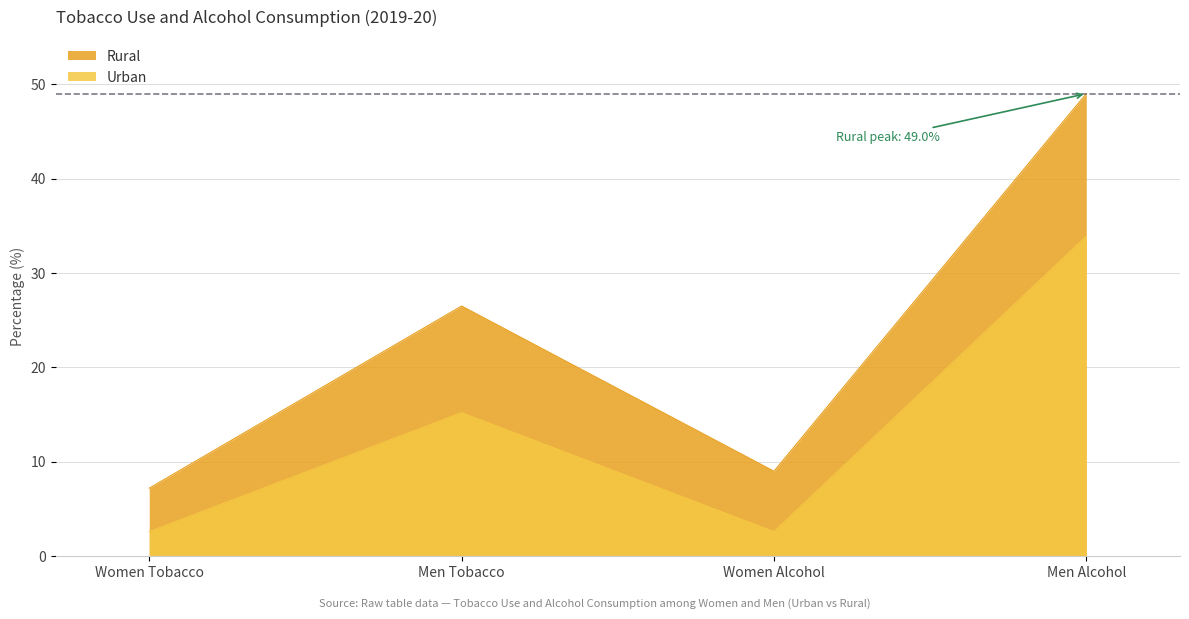

Reading left to right, list all the values displayed in this chart.

Urban: Women Tobacco=2.6	Men Tobacco=15.2	Women Alcohol=2.6	Men Alcohol=33.9
Rural: Women Tobacco=7.2	Men Tobacco=26.5	Women Alcohol=9.0	Men Alcohol=49.0